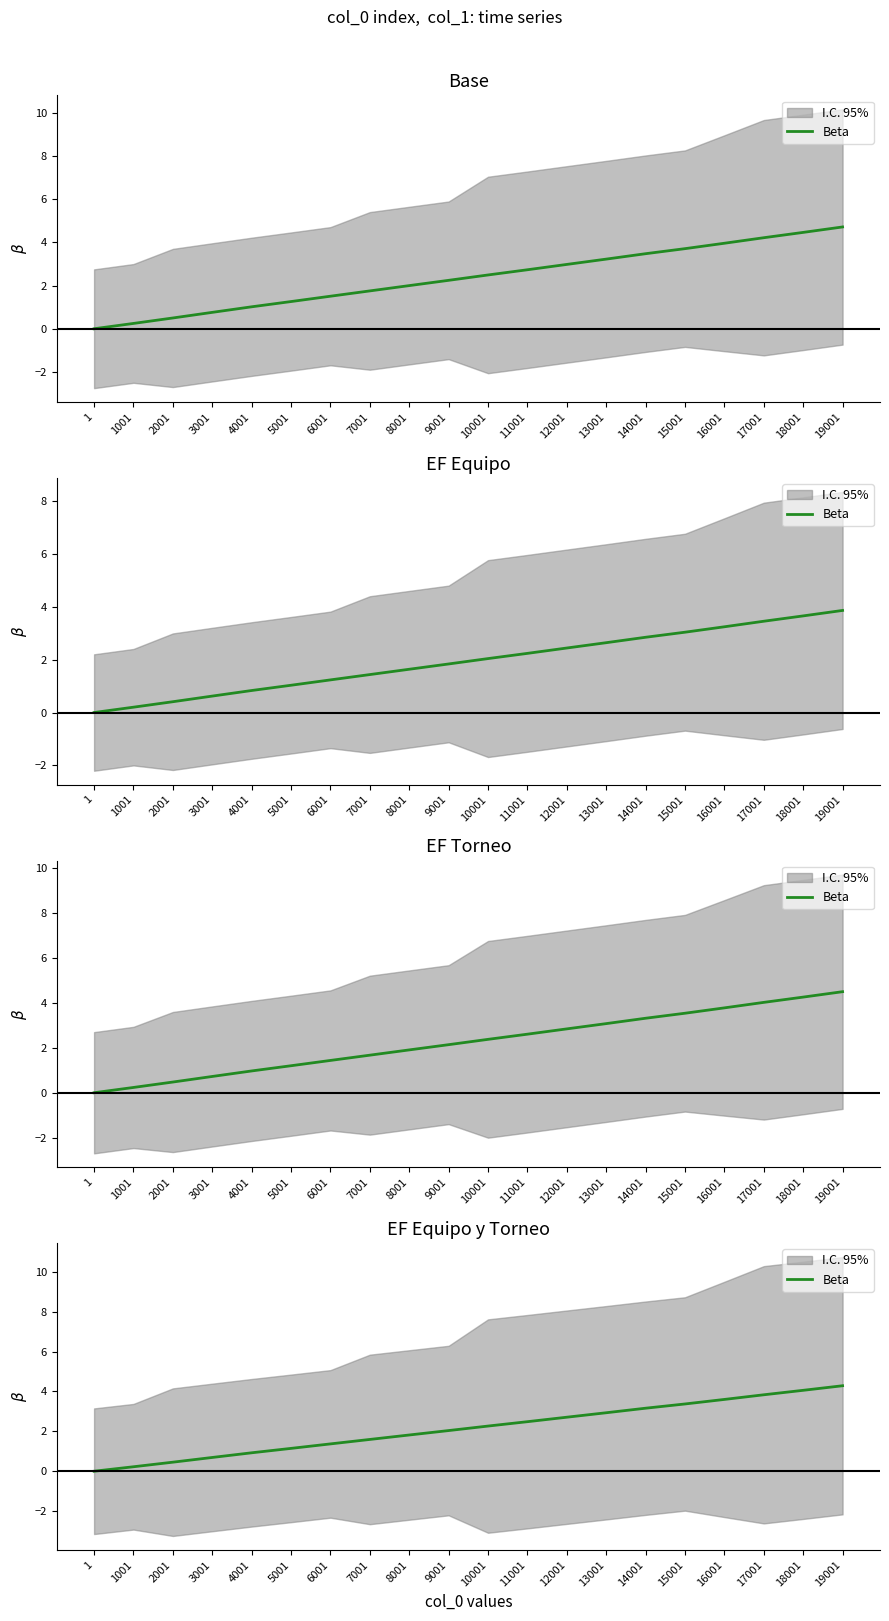

Reading left to right, transcribe all the data shown in this chart.

1=0.0	1001=0.2	2001=0.5	3001=0.7	4001=0.9	5001=1.1	6001=1.4	7001=1.6	8001=1.8	9001=2.0	10001=2.3	11001=2.5	12001=2.7	13001=2.9	14001=3.2	15001=3.4	16001=3.6	17001=3.8	18001=4.1	19001=4.3